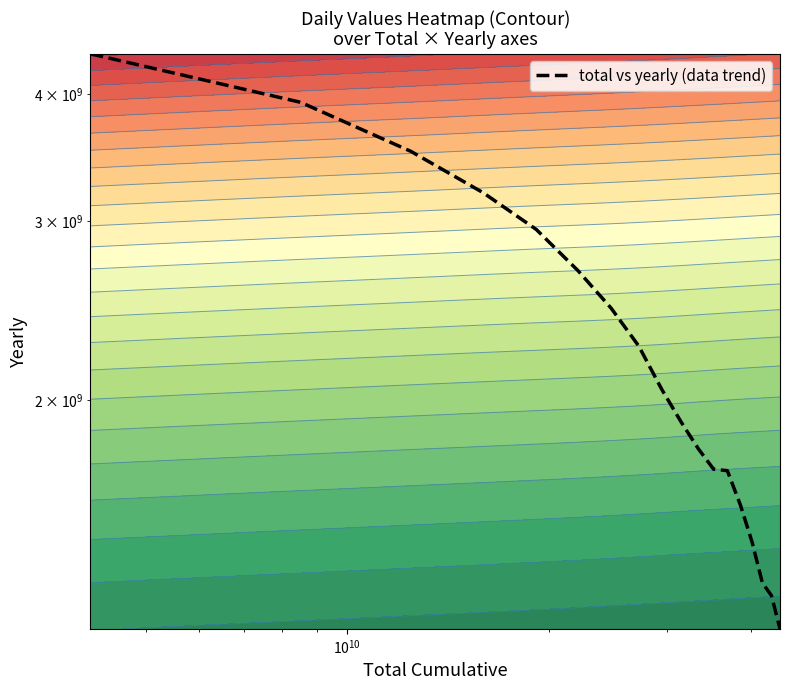

What is the greatest value displayed?

4381949440